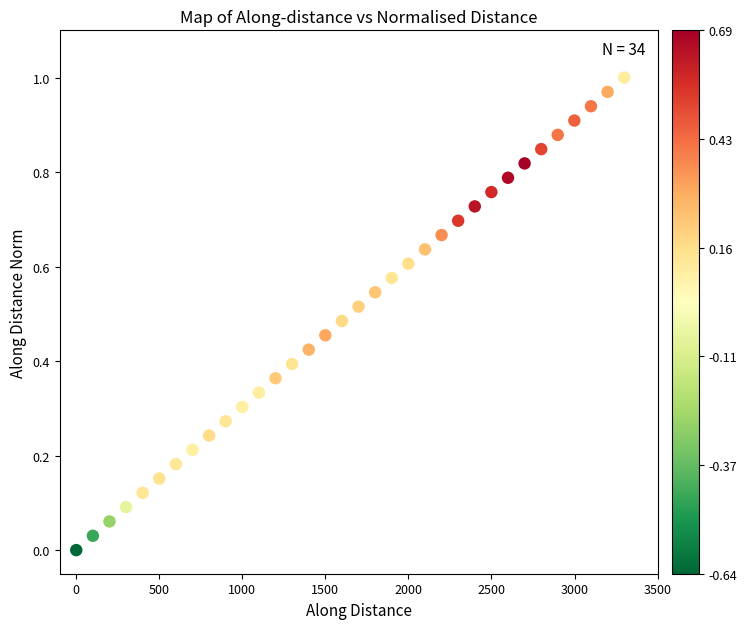

What is the range of X values (max minus min)?

3299.0